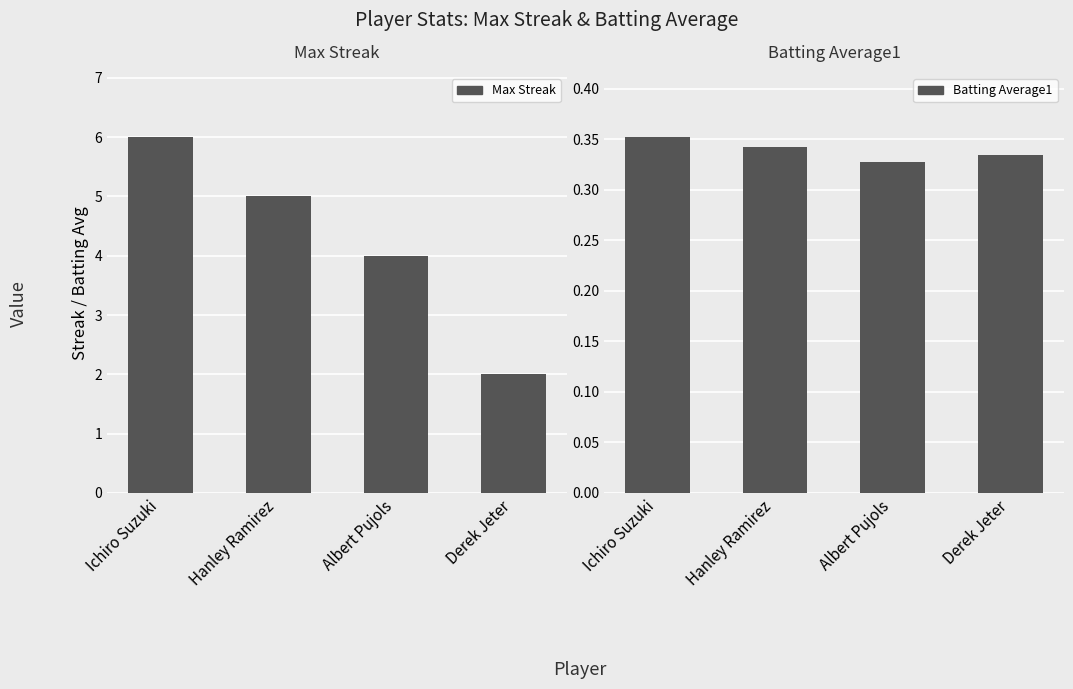

Is it true that Max Streak equals 4.0 at Albert Pujols?

True